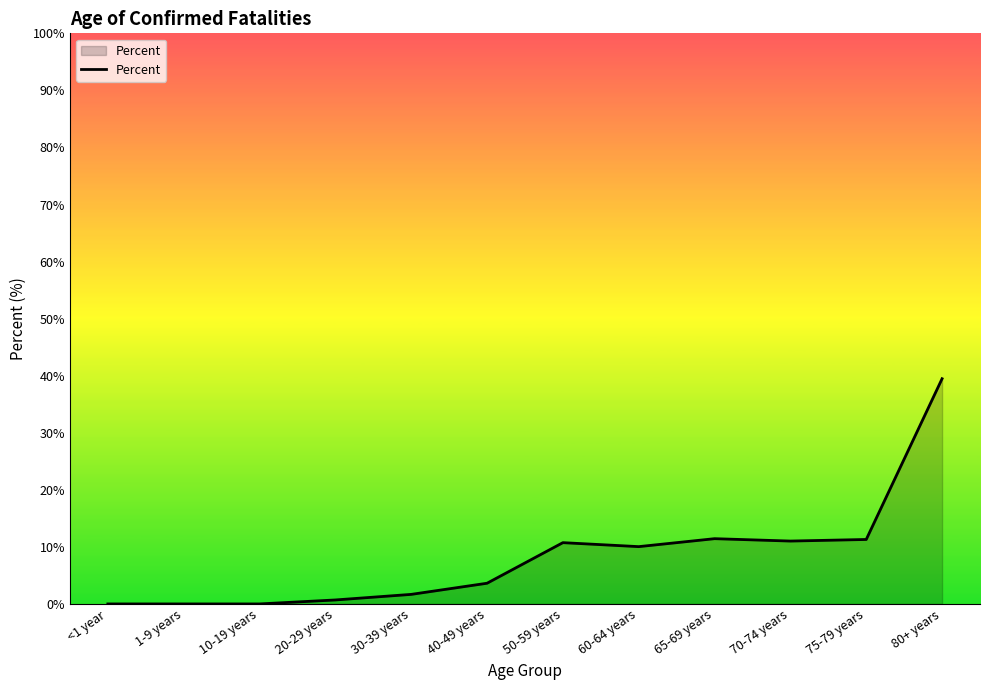

What is the maximum value shown in the chart?

39.5